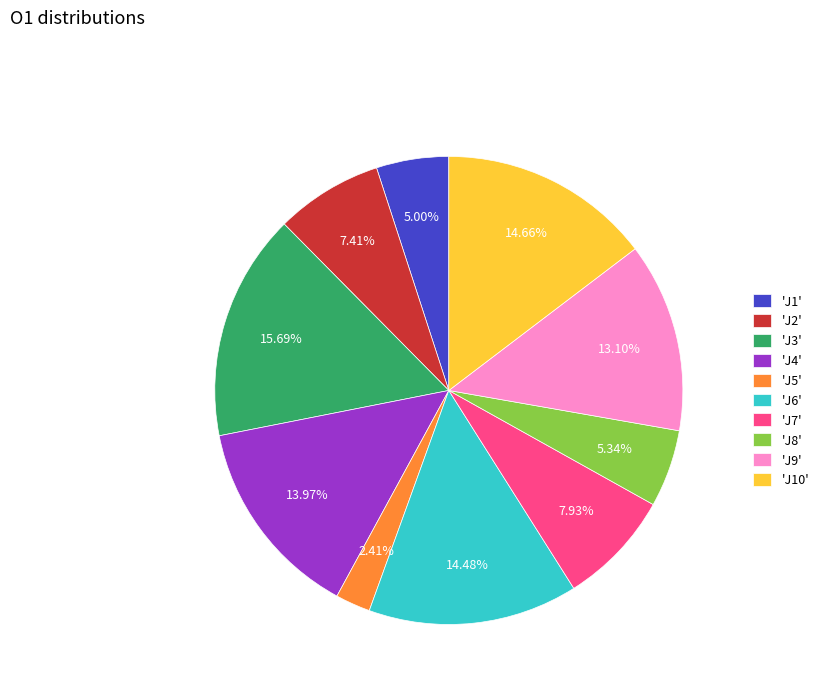

How many segments does this pie chart have?

10